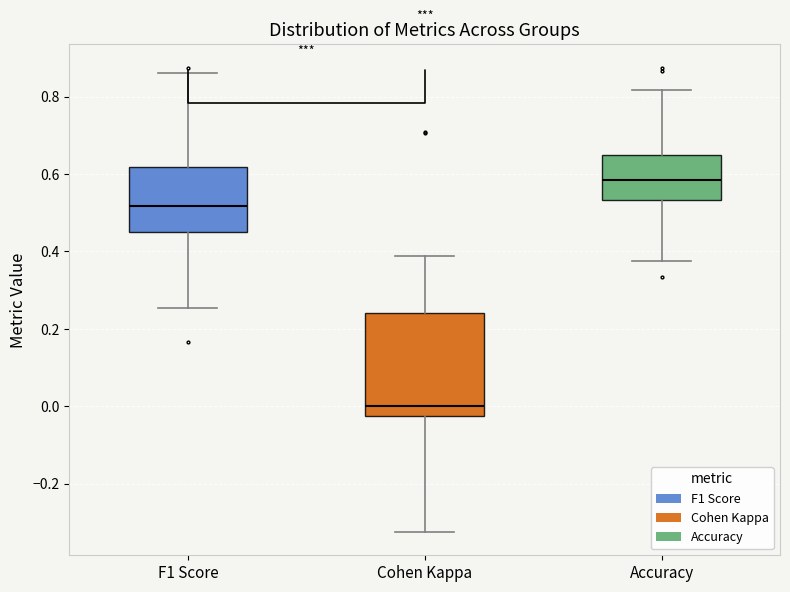

Which box is the tallest, from its lower edge to its upper edge?

Cohen Kappa